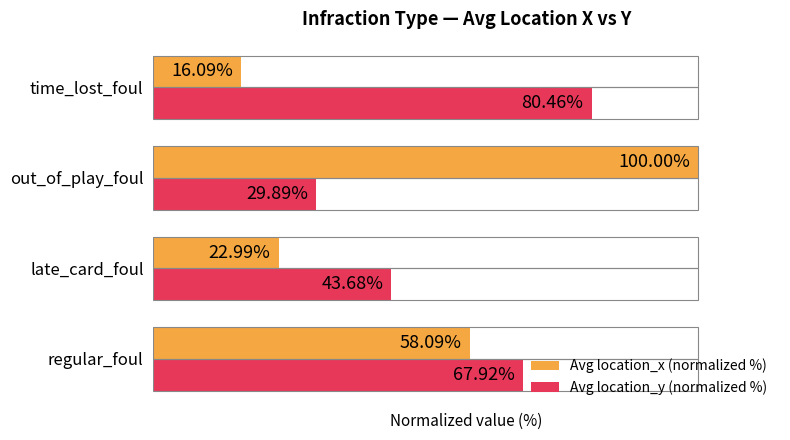

Which category has the highest value across all series?

out_of_play_foul